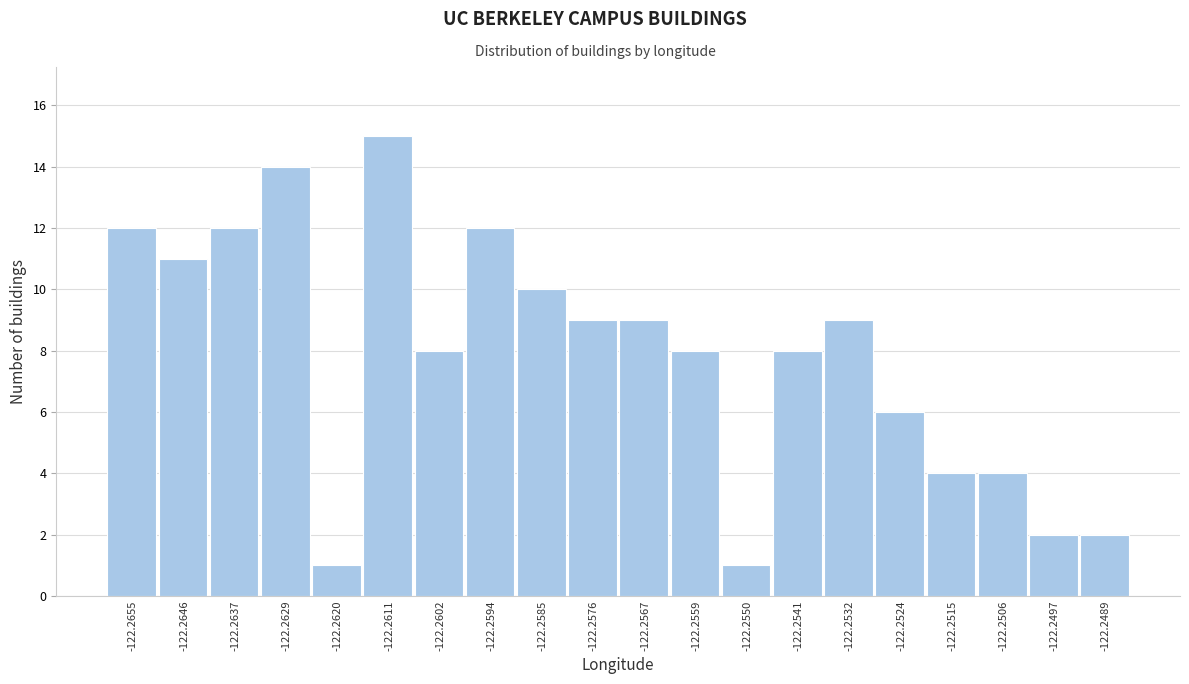

Reading left to right, transcribe all the data shown in this chart.

12	11	12	14	1	15	8	12	10	9	9	8	1	8	9	6	4	4	2	2